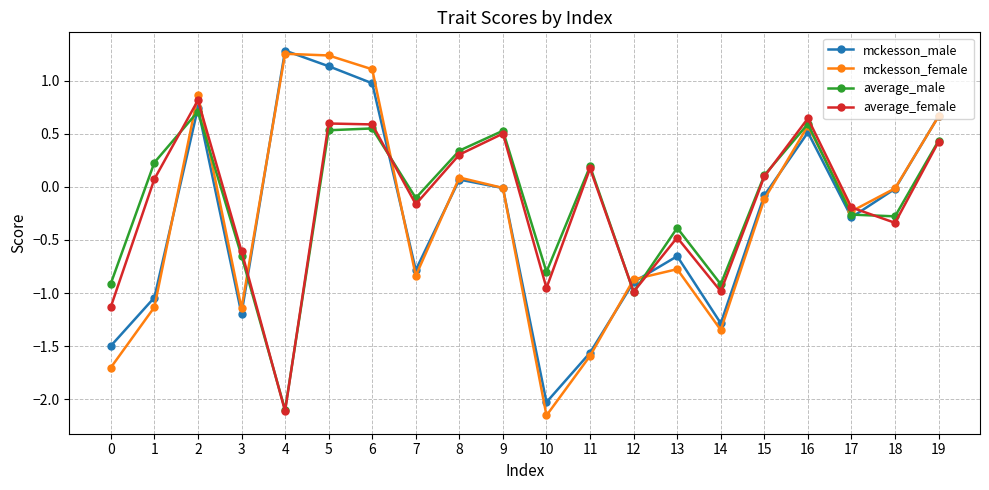

In average_male, how many points are higher than both neighbors (excluding endpoints)?

6